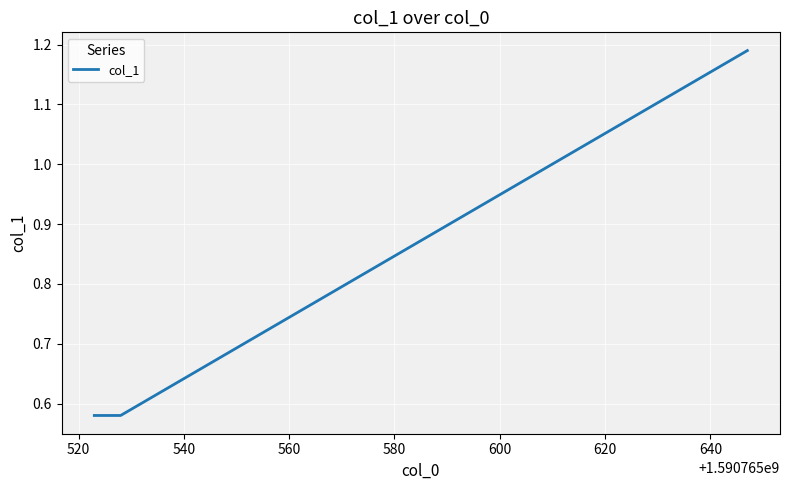

How many lines are shown in the chart?

1